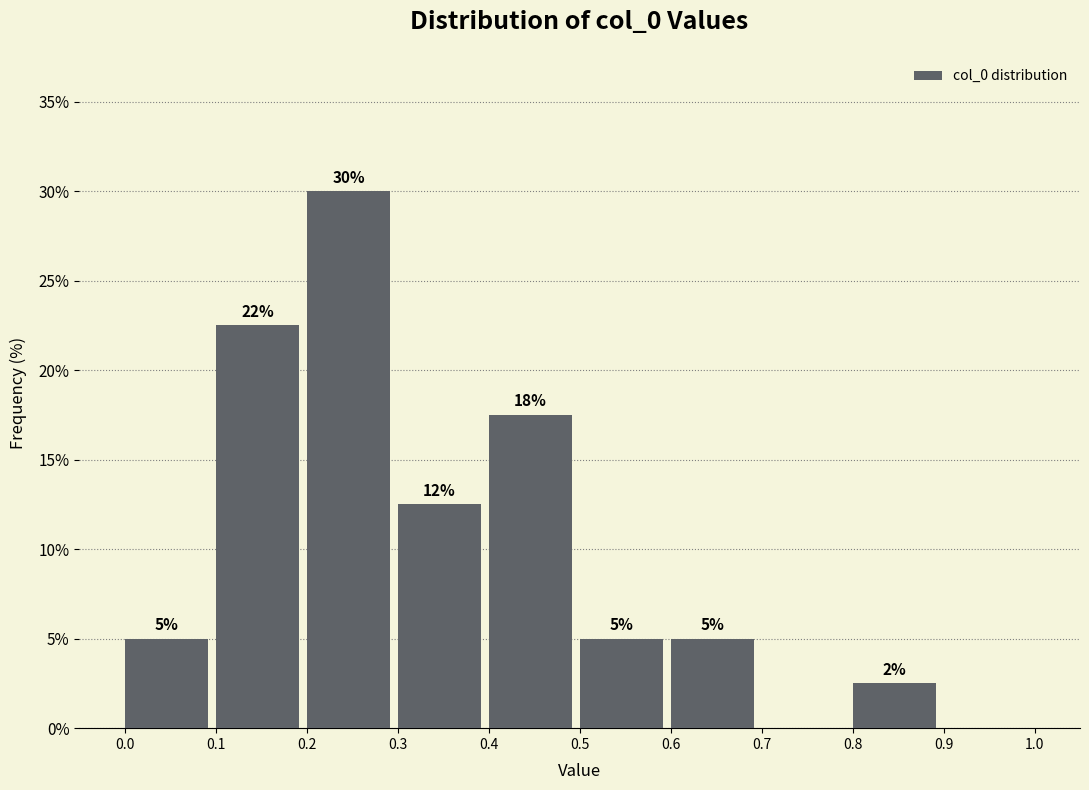

Over which range of the x-axis is the bar tallest?

0.2 to 0.3